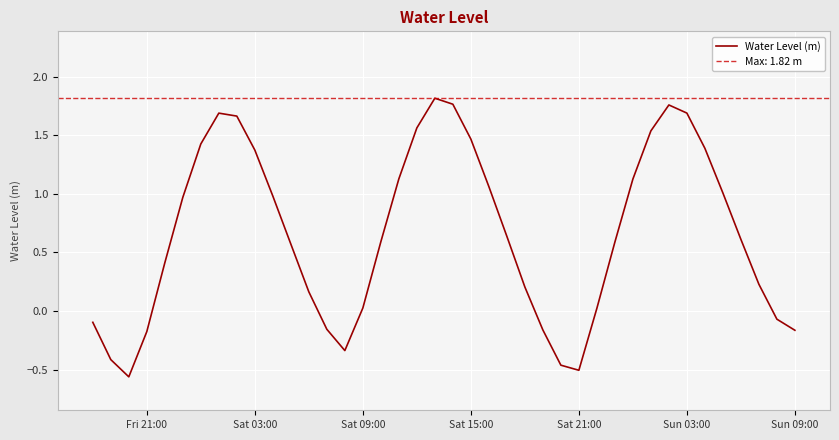

True or false: Water Level (m) has a value of 3.0 at Sun 03:00.

False